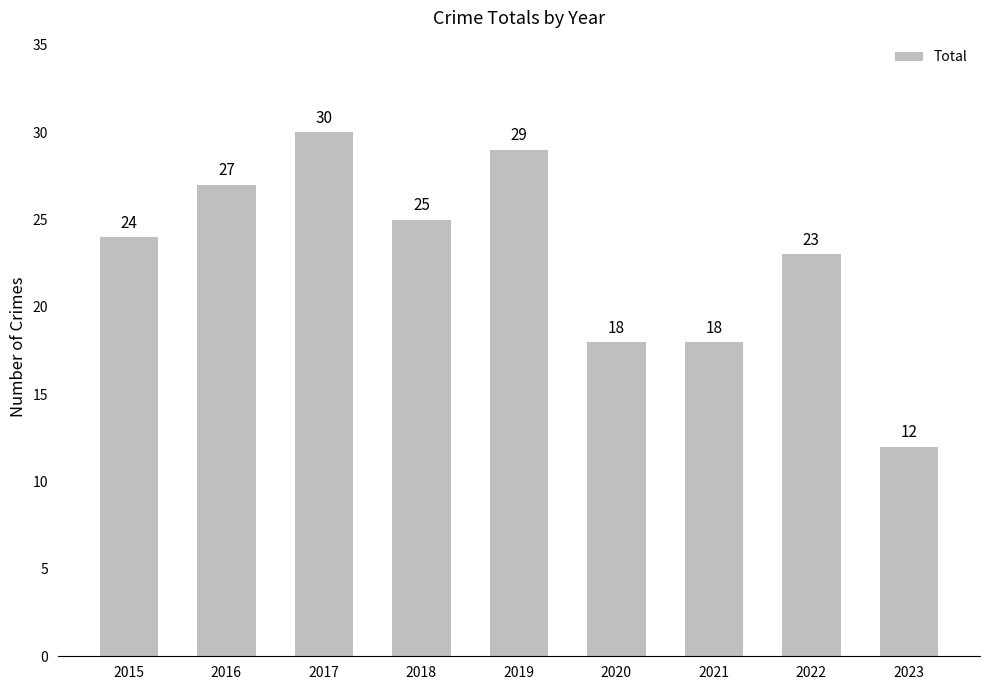

Is it true that the value at 2016 is 27?

True